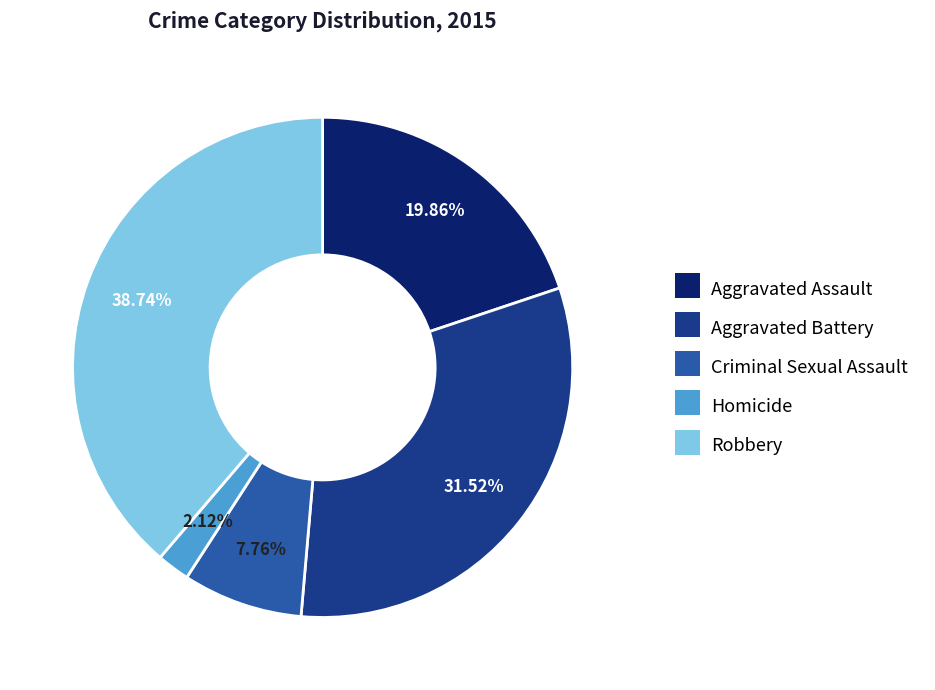

What is the ratio of the value at Aggravated Assault to the value at Robbery?

0.5